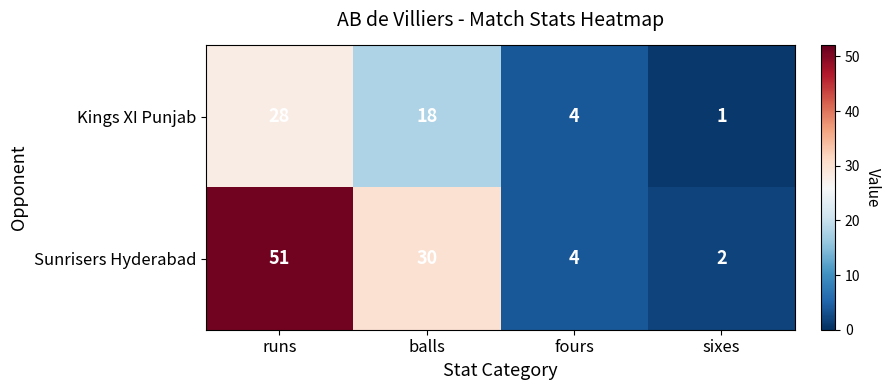

At which category is the sum across all series the highest?

runs